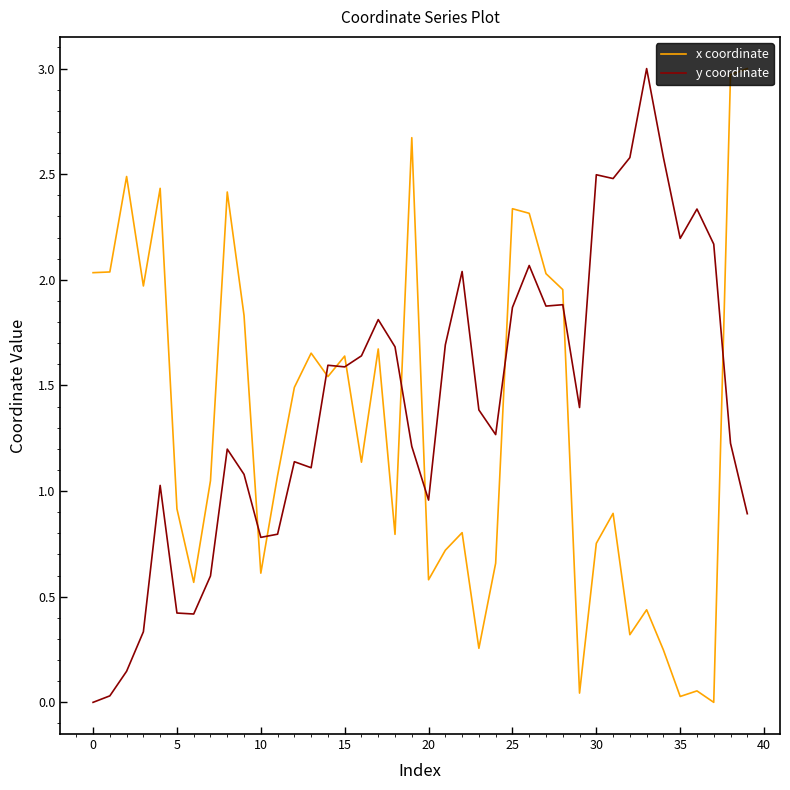

What are all the series names shown in the legend?

x coordinate, y coordinate